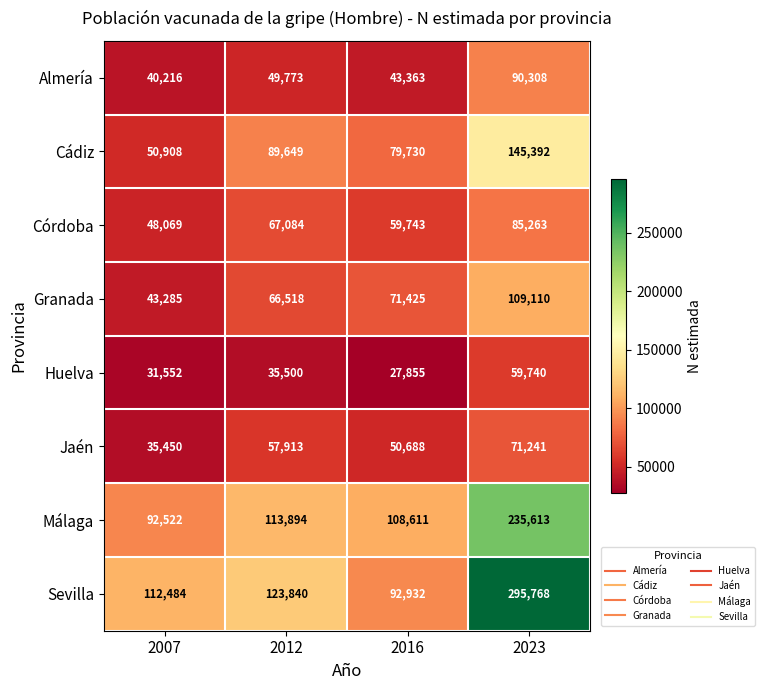

Which series changed the most between 2012 and 2016?

Sevilla